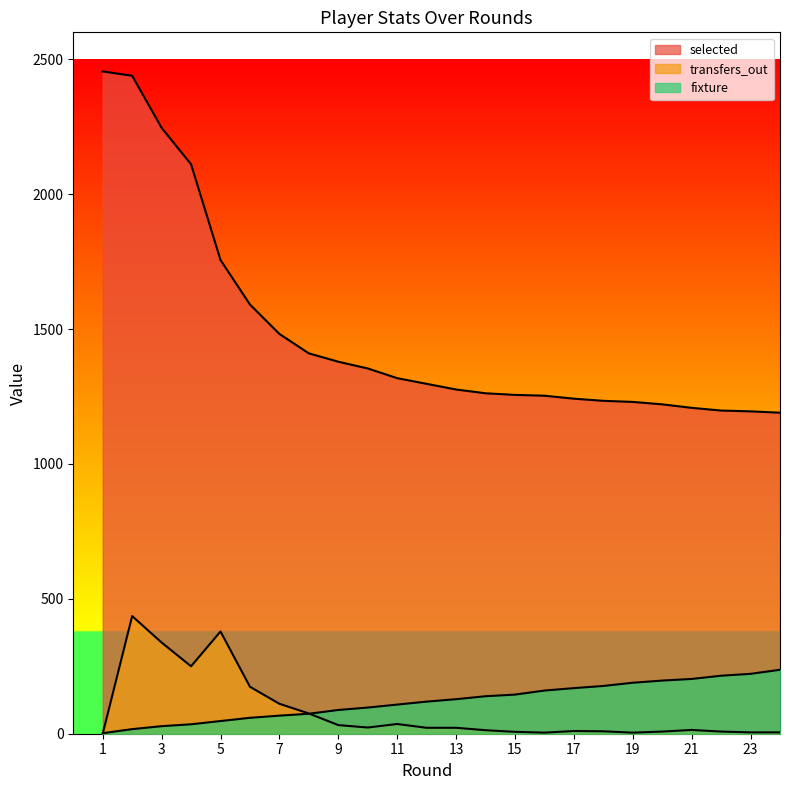

How many values in the selected series are below 1297?

12